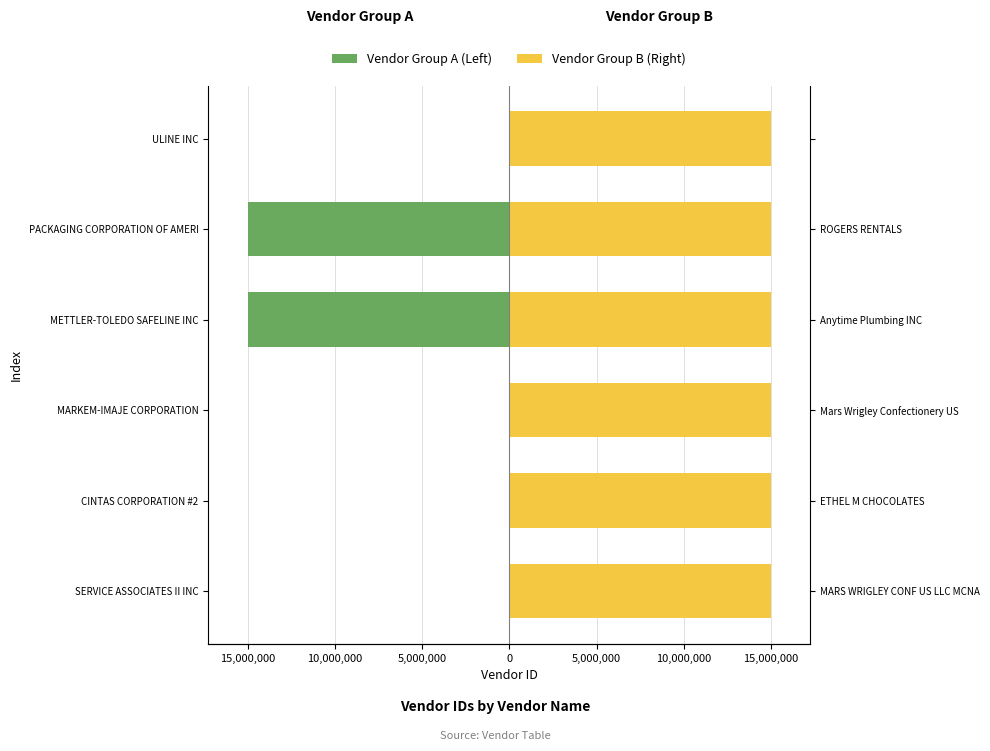

What is the smallest value displayed?

-15003721